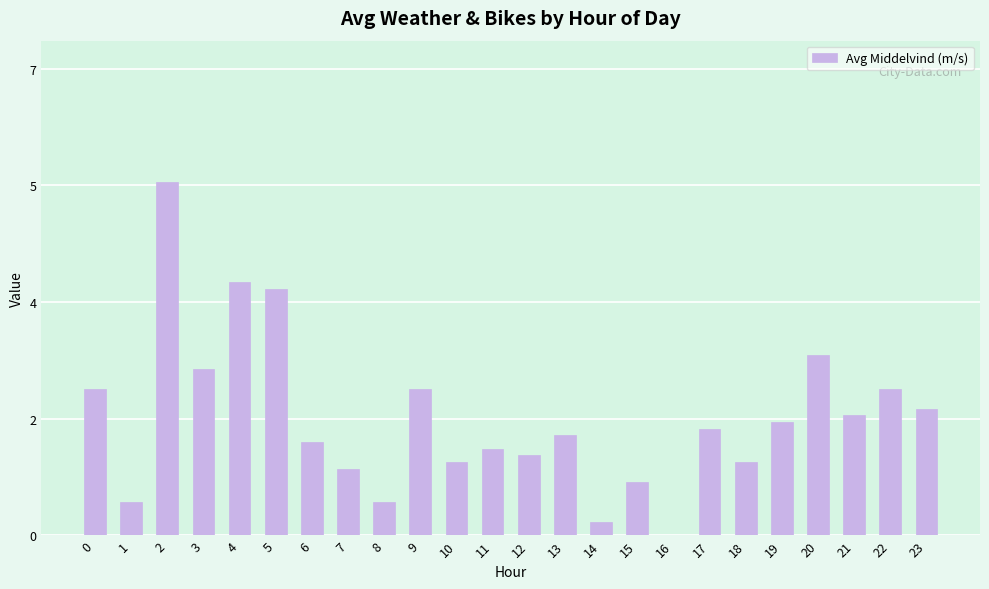

True or false: the data shows 0.9 at 1.

False